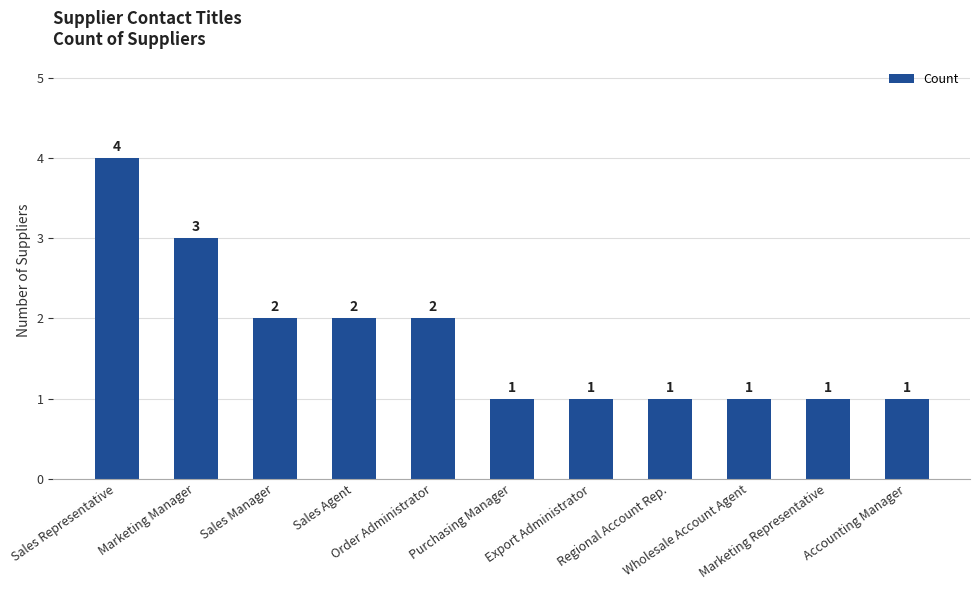

What is the minimum value shown in the chart?

1